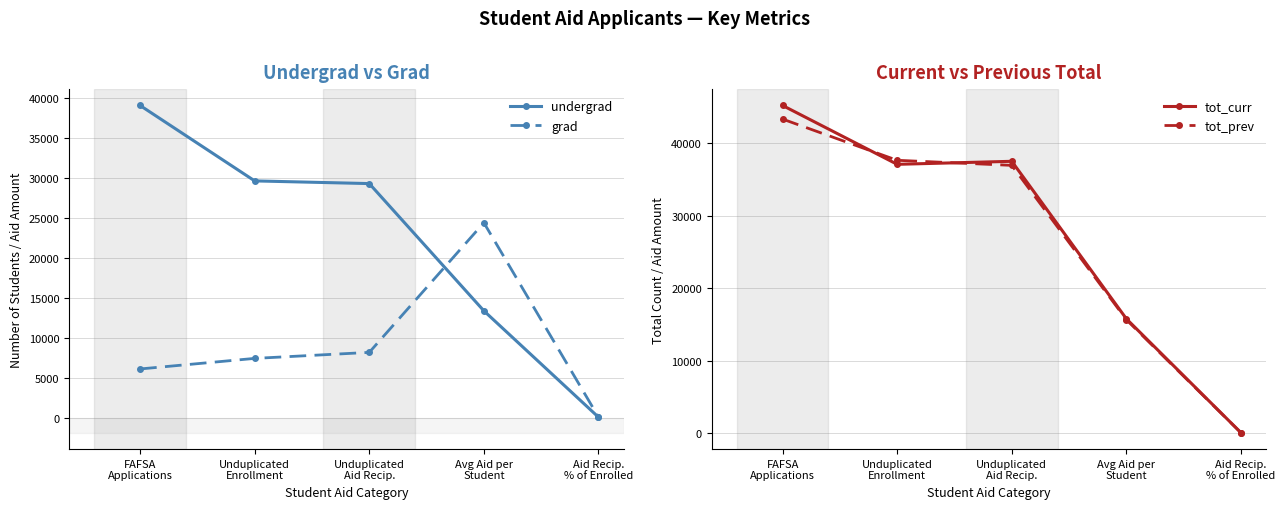

Reading right to left, list all the values displayed in this chart.

undergrad: 98.9	13380.8	29276.0	29611.0	39032.0
grad: 110.1	24382.7	8192.0	7441.0	6121.0
tot_curr: 101.1	15786.2	37468.0	37052.0	45153.0
tot_prev: 98.1	15659.0	36909.0	37606.0	43279.0